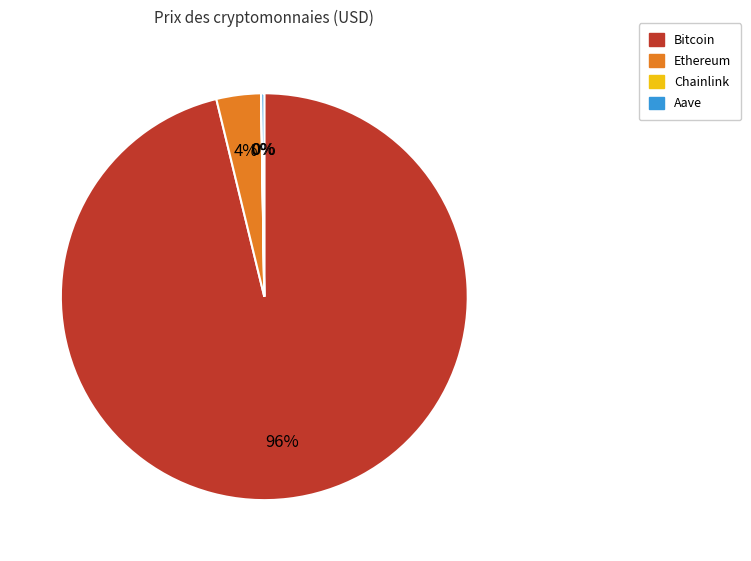

Which slice is the largest?

Bitcoin